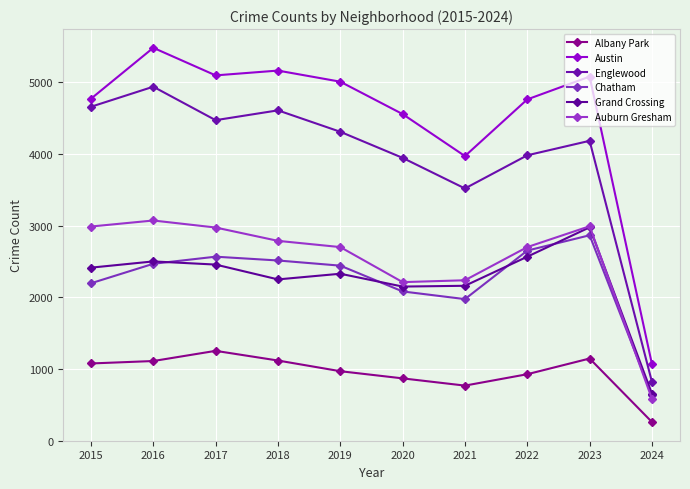

Between 2016 and 2023, which series saw the biggest shift?

Englewood